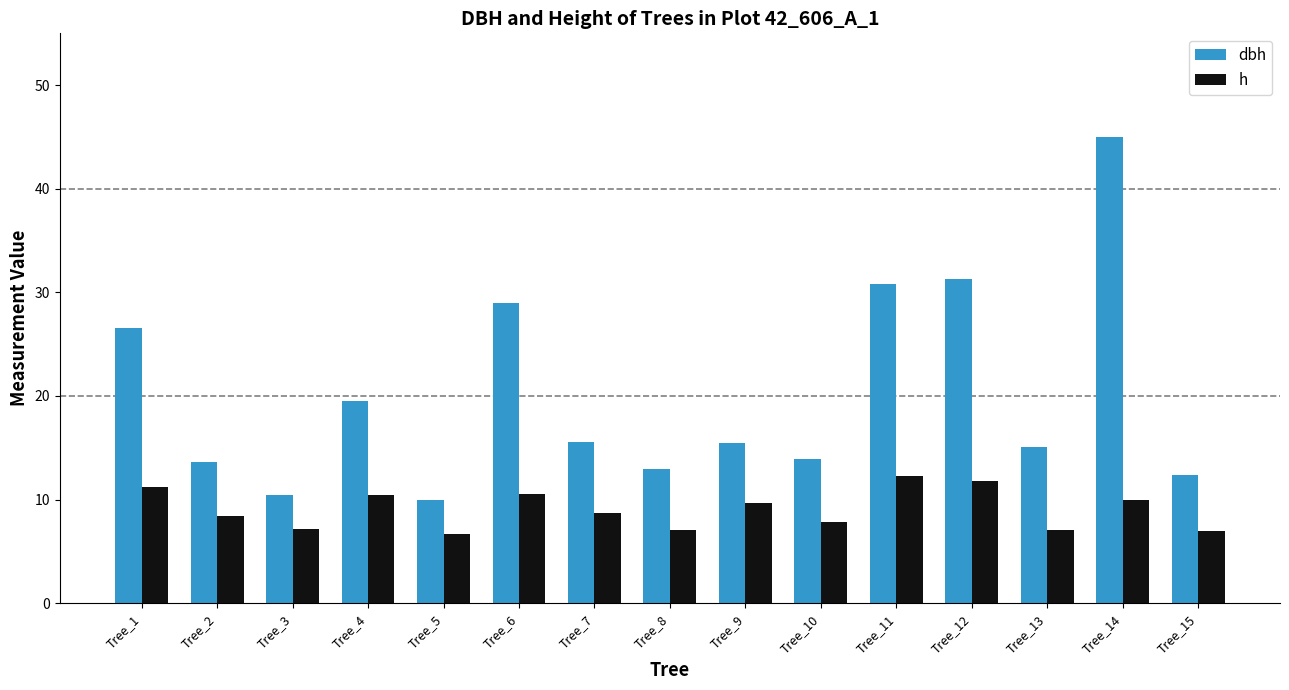

At which category is the sum across all series the highest?

Tree_14